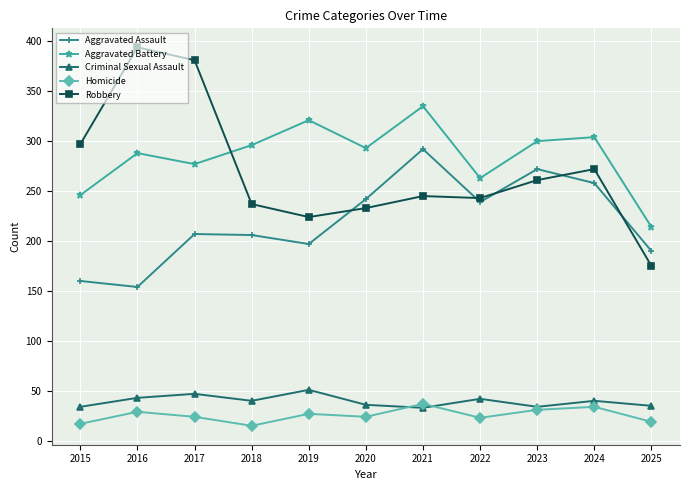

How many lines are shown in the chart?

5